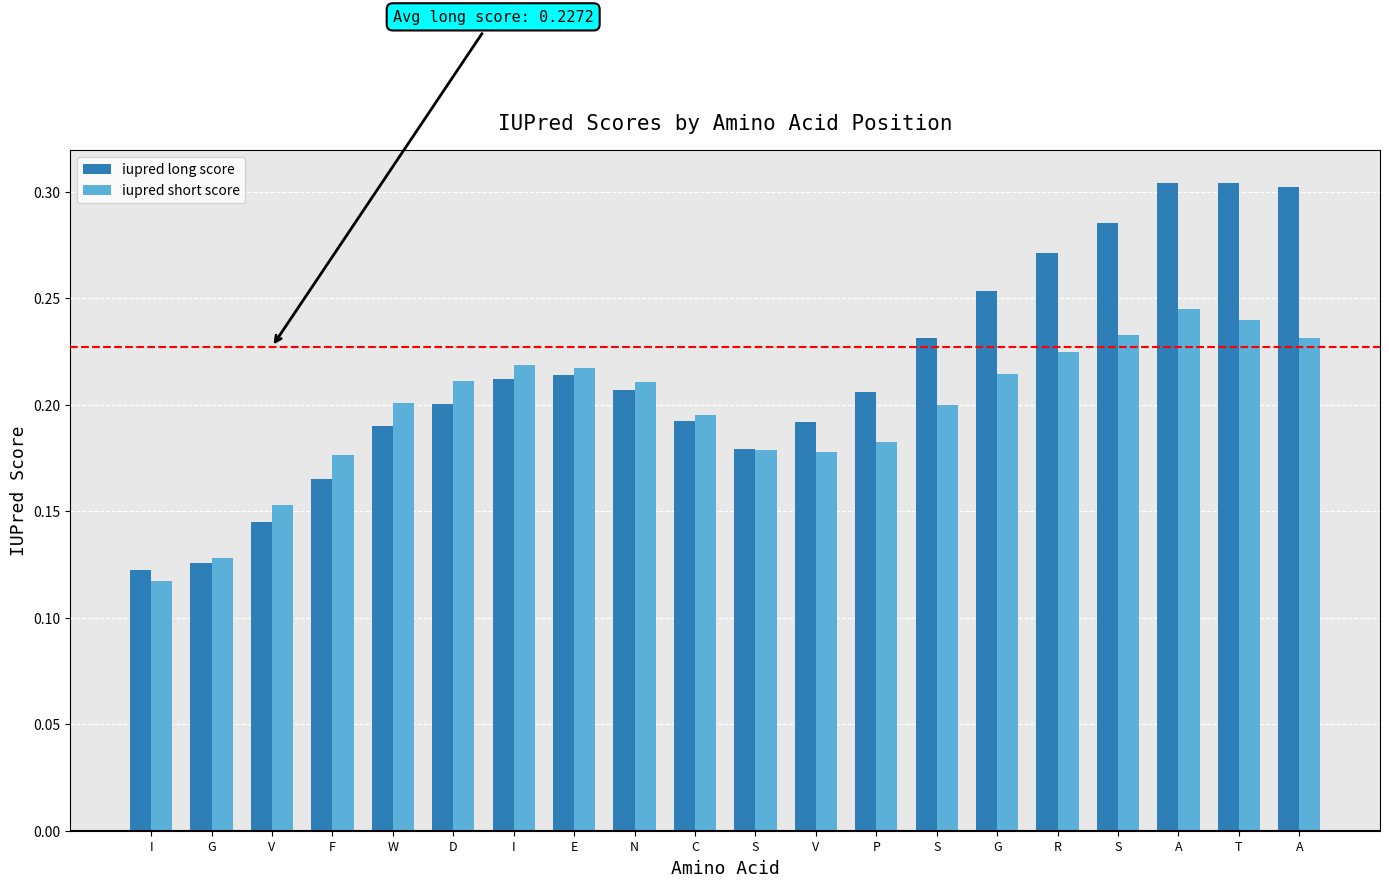

What are all the series names shown in the legend?

iupred long score, iupred short score